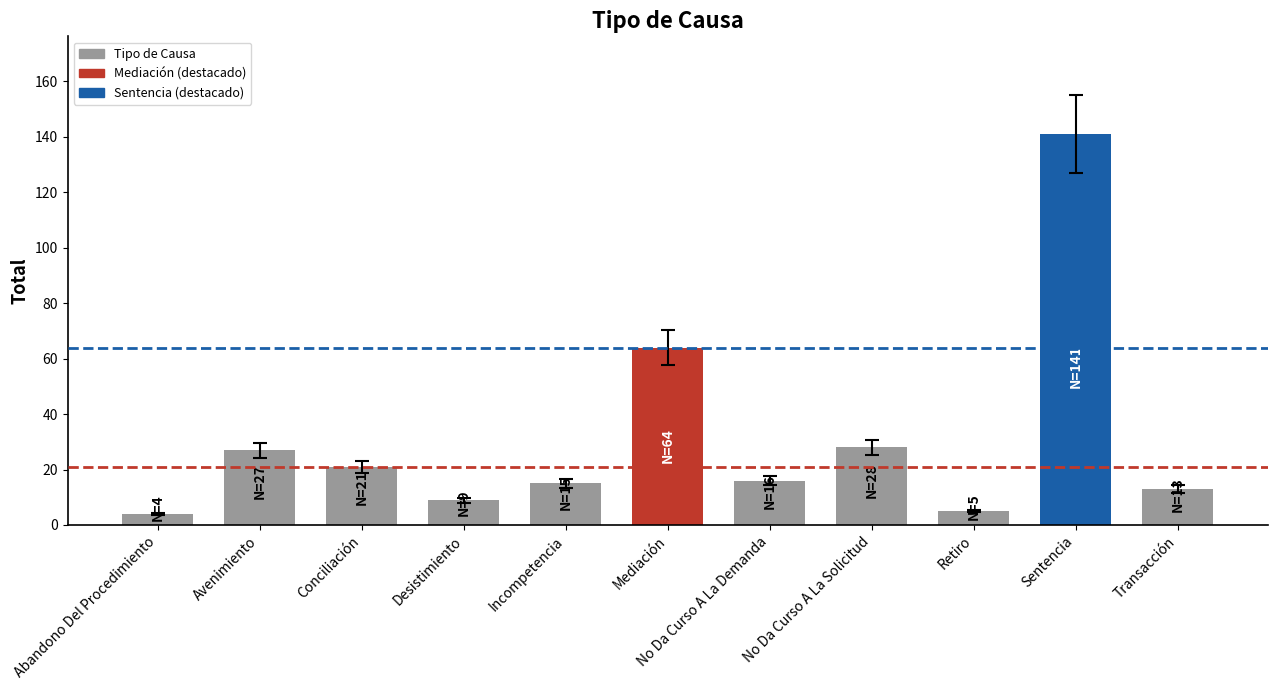

Does the chart contain stacked bars?

No